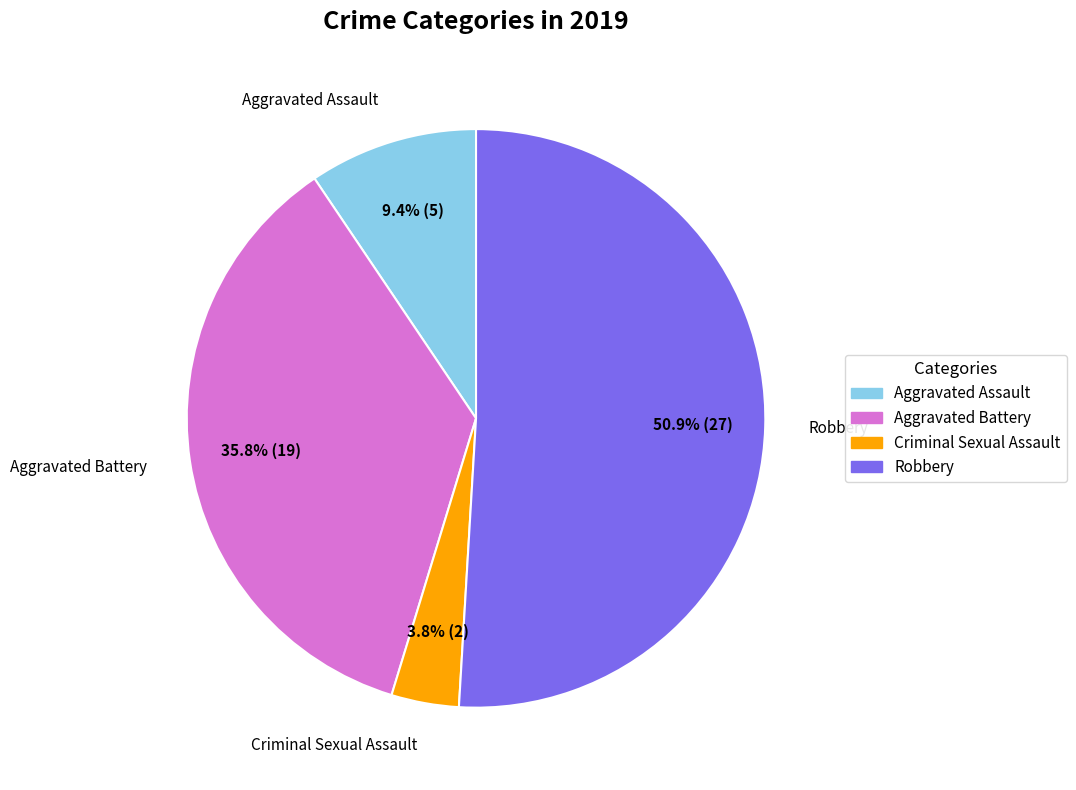

Is there a majority slice in this chart?

Yes